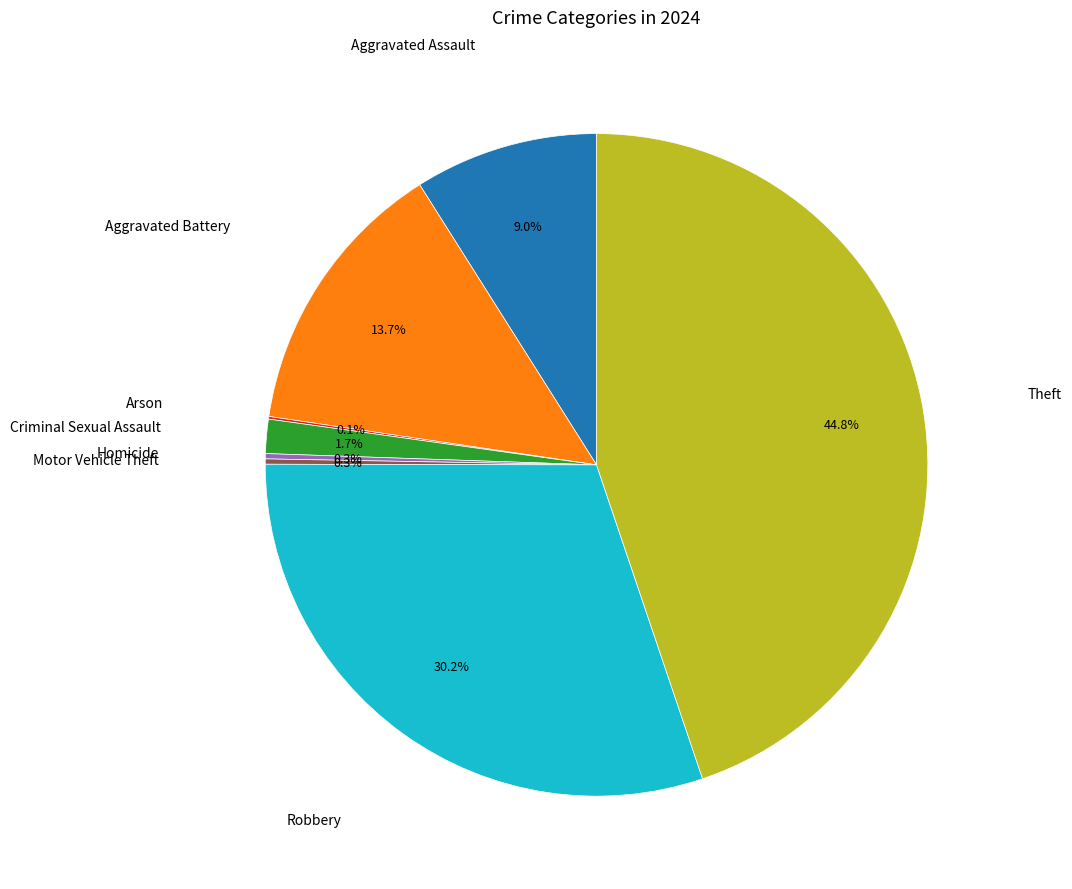

Is there any slice that represents more than half of the pie?

No